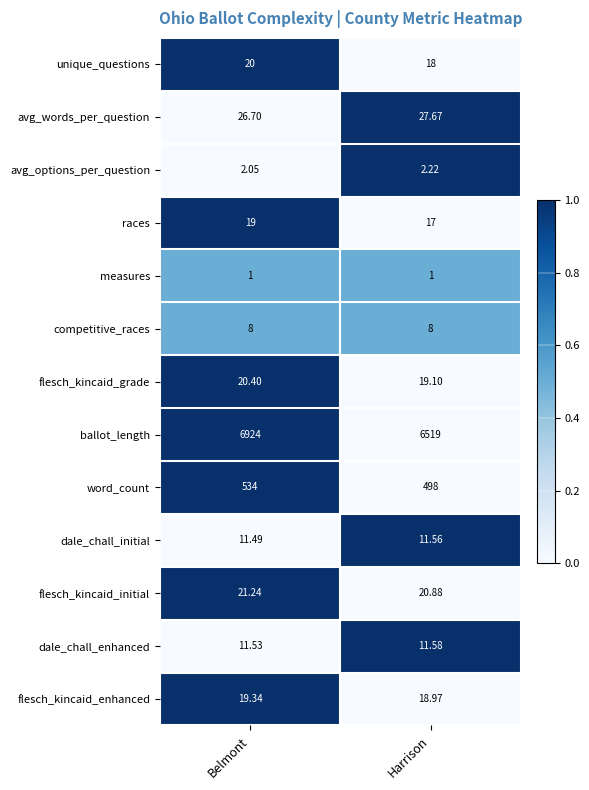

Where is dale_chall_enhanced nearest to the value 11?

Belmont